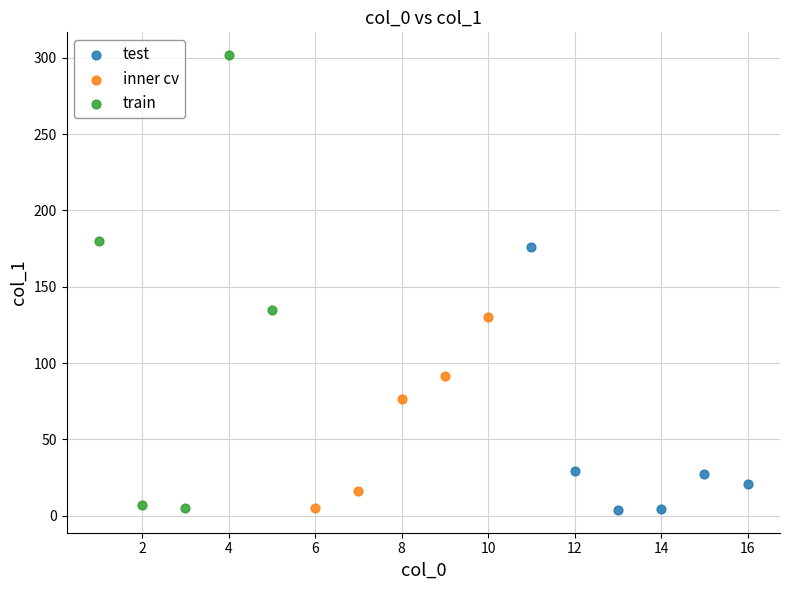

Which series reaches the maximum Y coordinate?

train